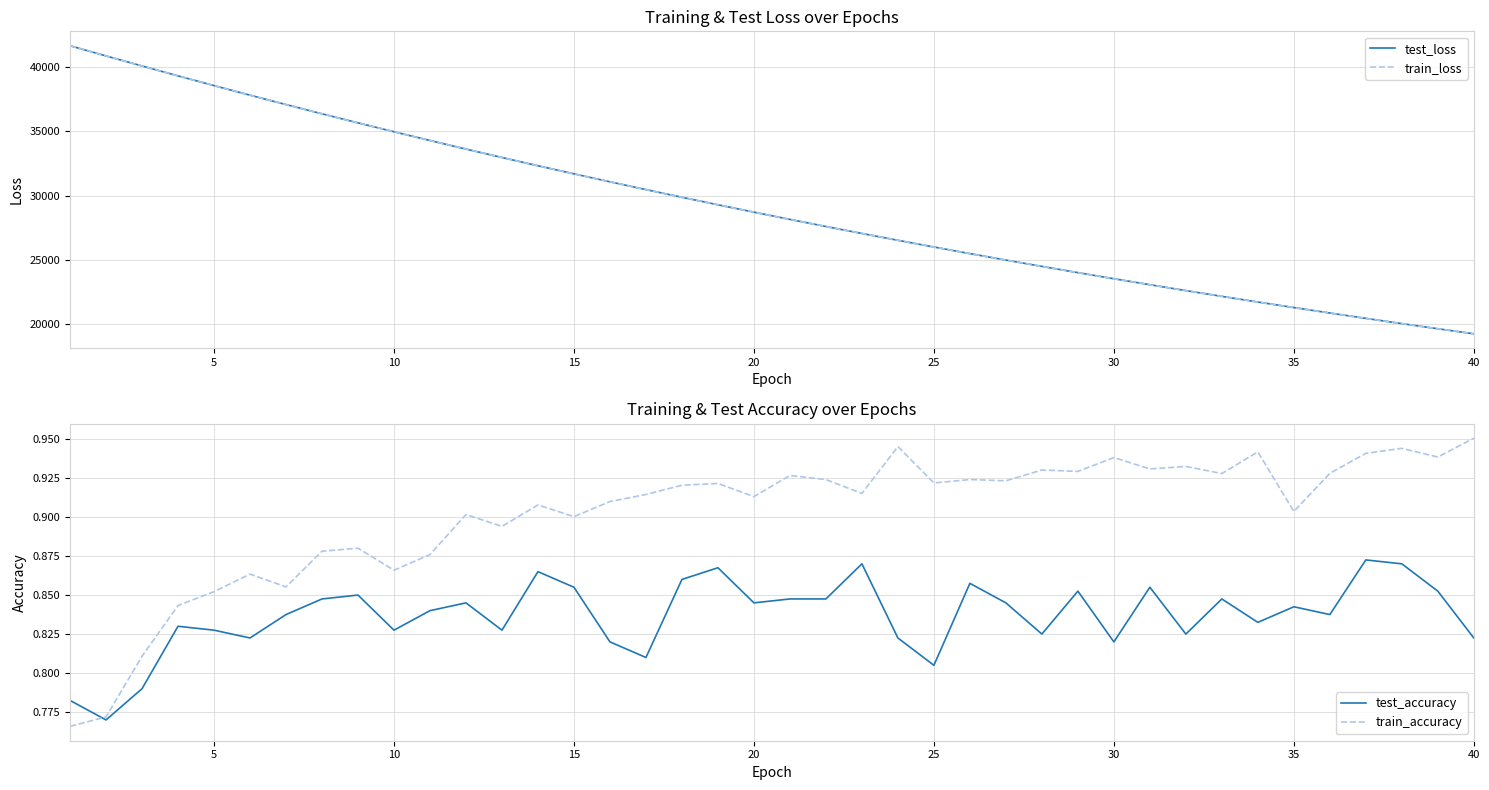

How many intersections are there between train_loss and test_loss?

1